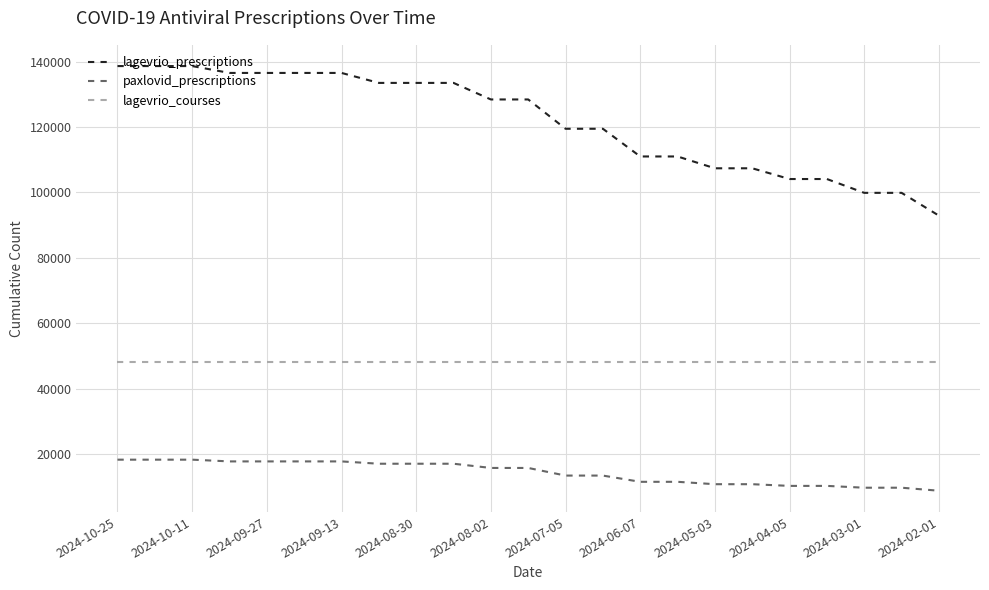

True or false: lagevrio_prescriptions and lagevrio_courses cross at least once.

False